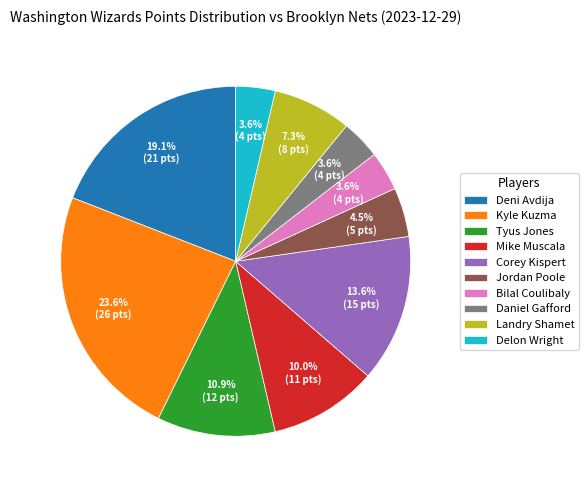

Combined, do Landry Shamet and Corey Kispert account for over 50%?

No